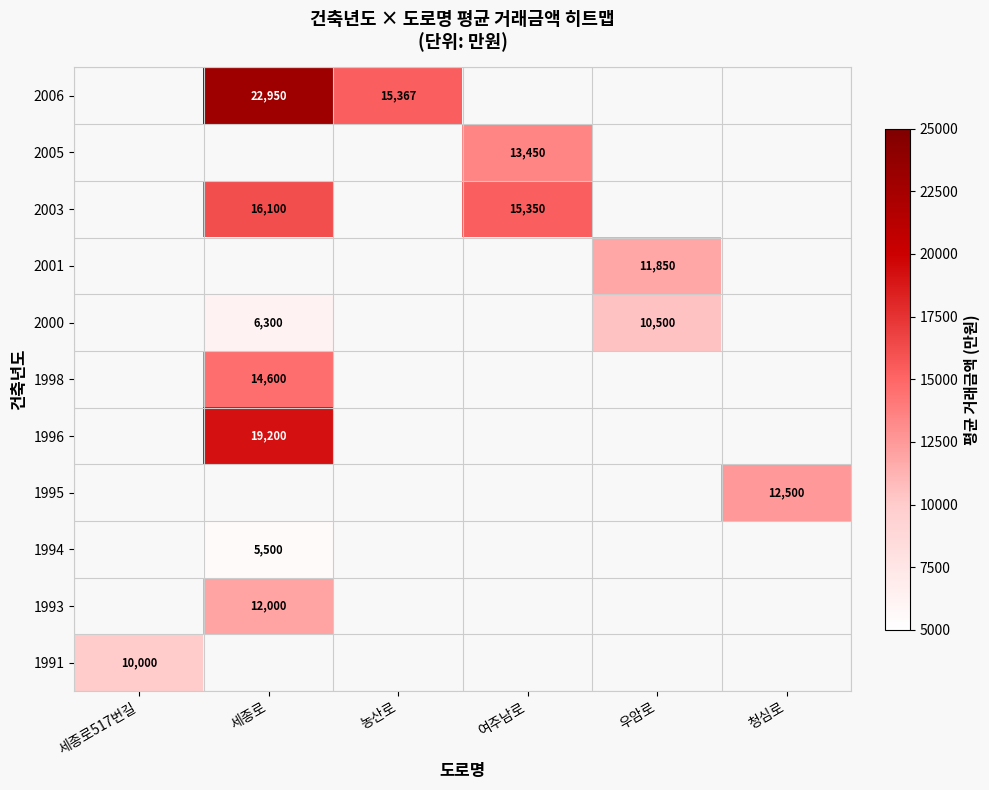

What is the minimum value shown in the chart?

5500.0